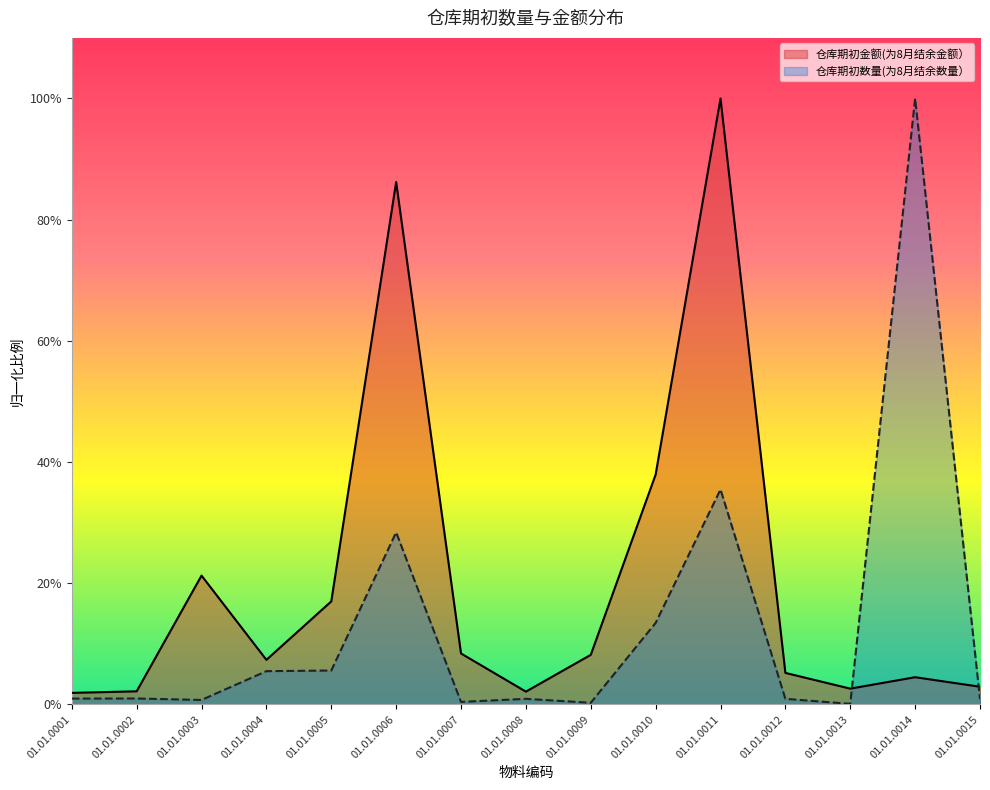

What is the total value across all series at 01.01.0014?

1.0